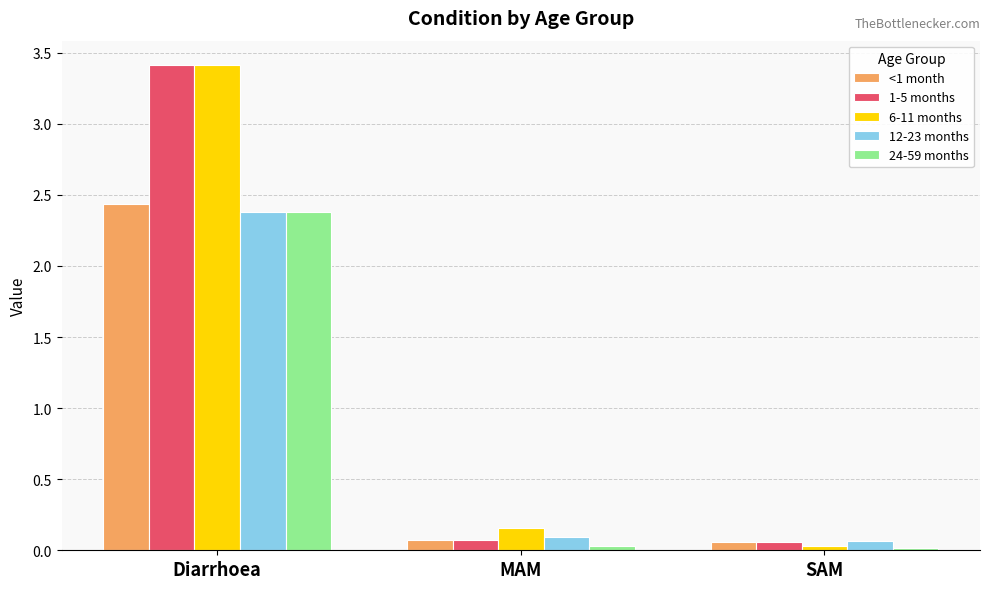

What position from the left is MAM?

2